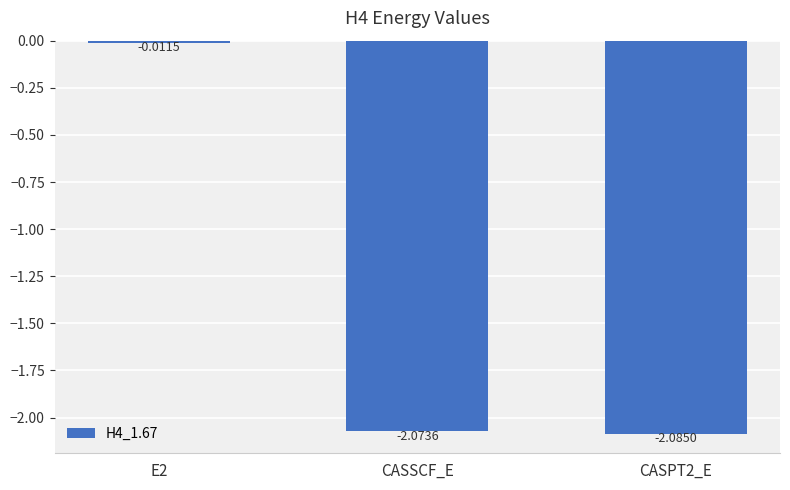

Between E2 and CASPT2_E, which is larger?

E2